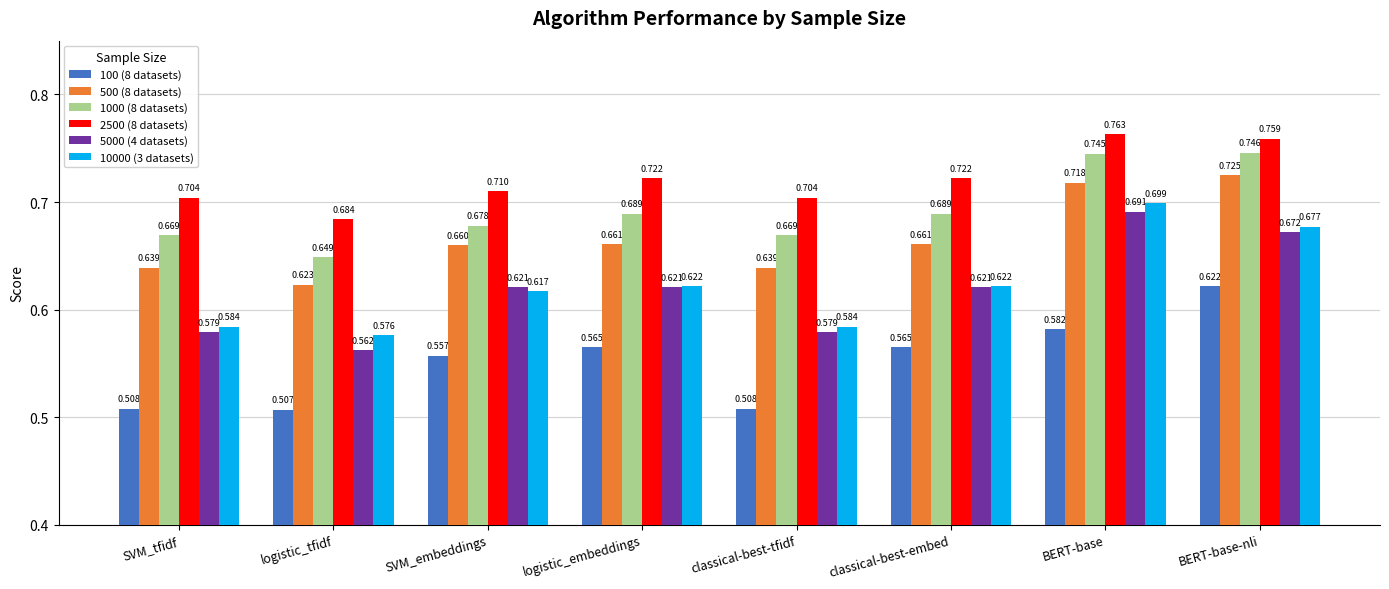

How many 500 (8 datasets) values are between 0 and 1?

8